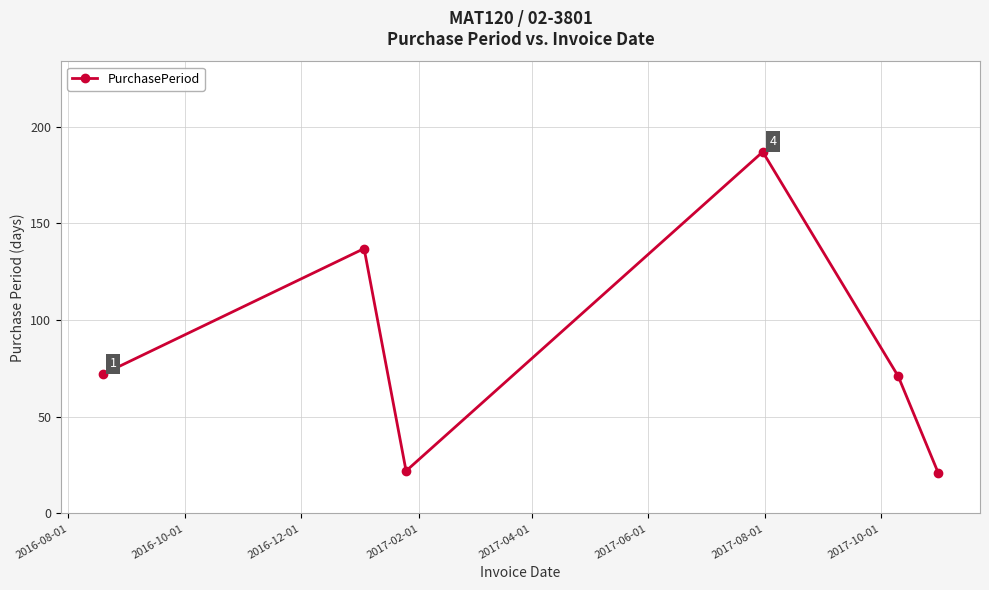

What is the difference between the maximum and minimum values?

166